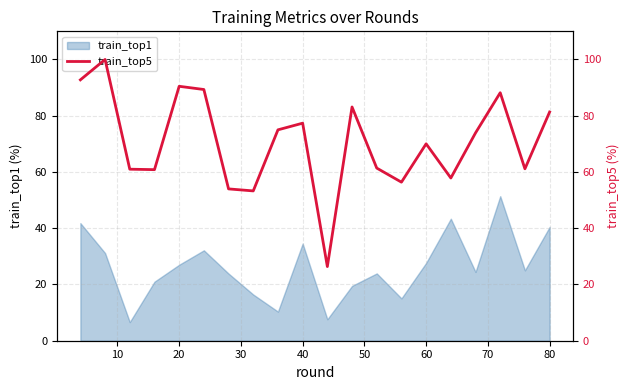

The value of train_top1 at 20 is 27.0. True or false?

True